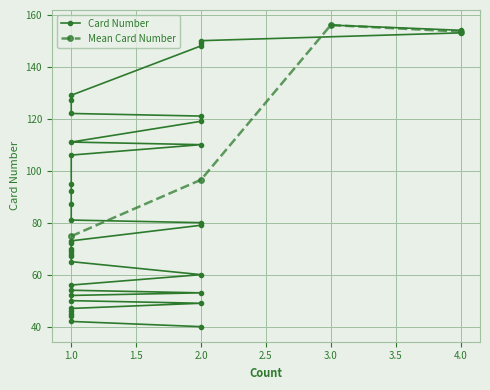

What is the sum of all values?

3491